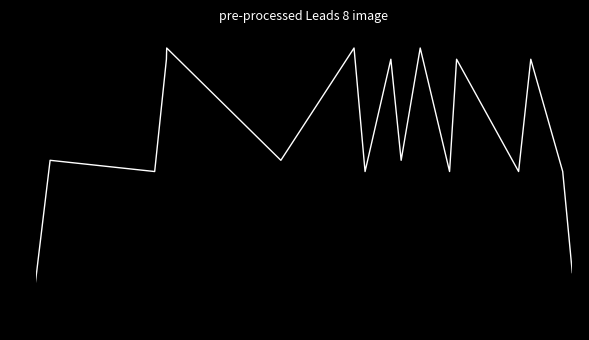

What is the greatest value displayed?

22